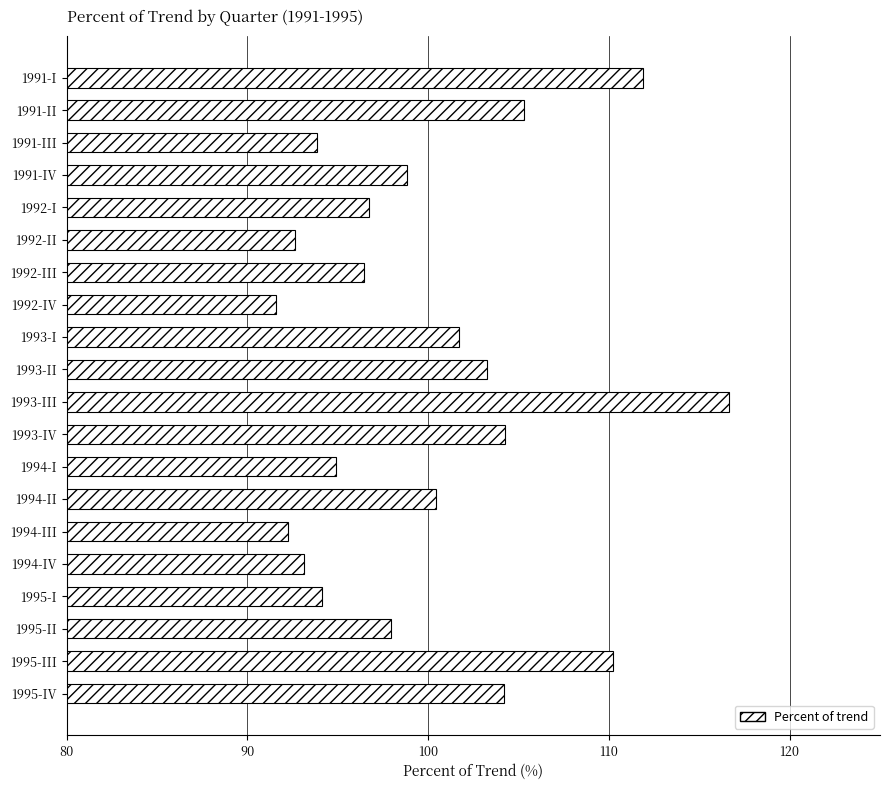

What is the change in value from 1992-II to 1995-III?

+17.6